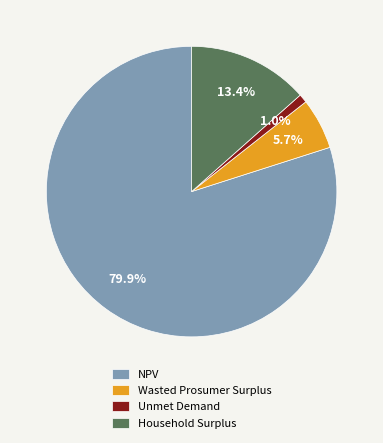

How many slices are in this pie chart?

4